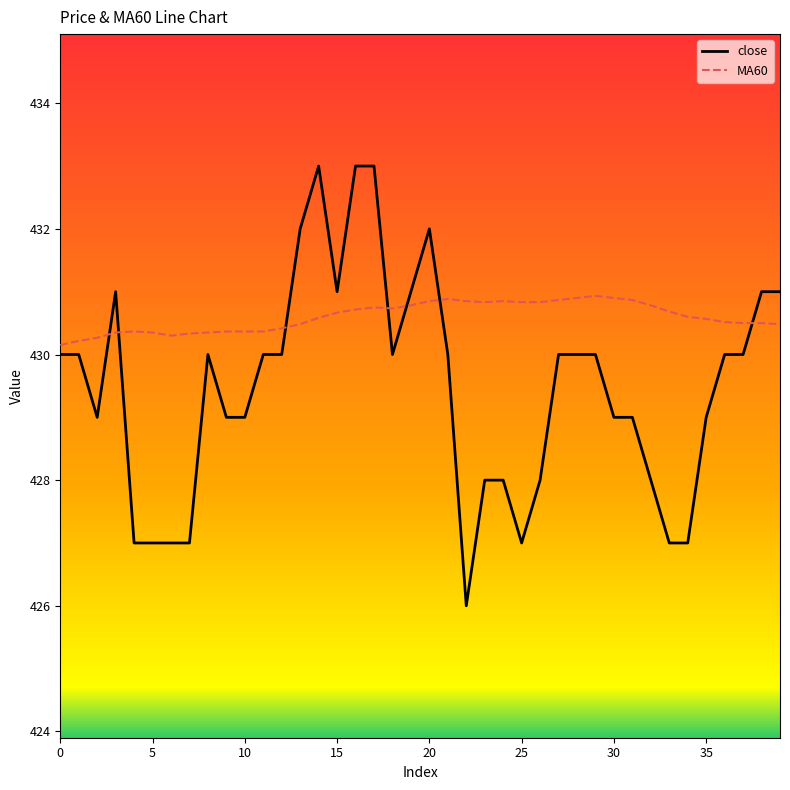

Which series has the largest range (max minus min)?

close